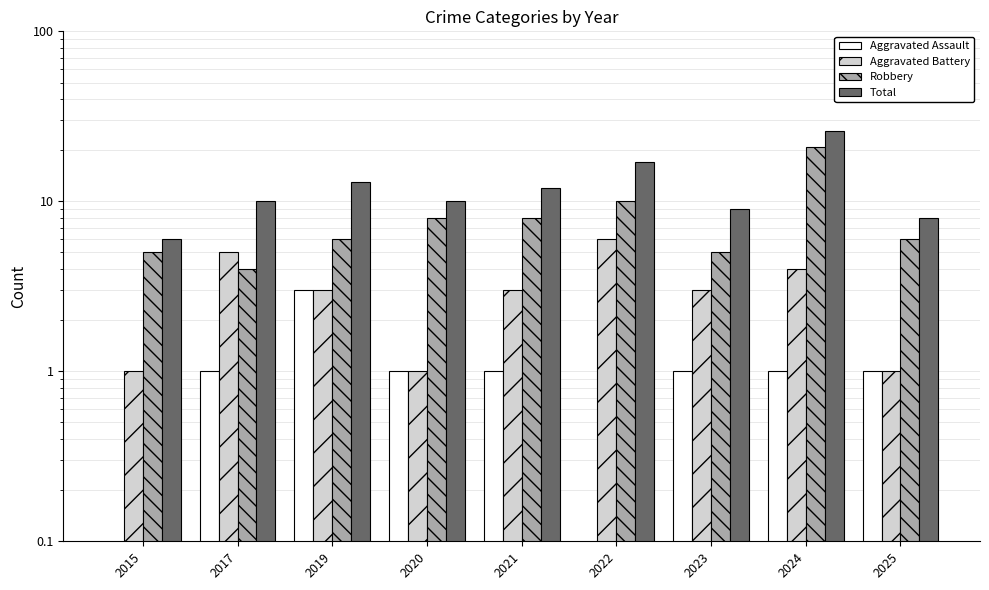

How many values in the Aggravated Assault series are below 1?

2